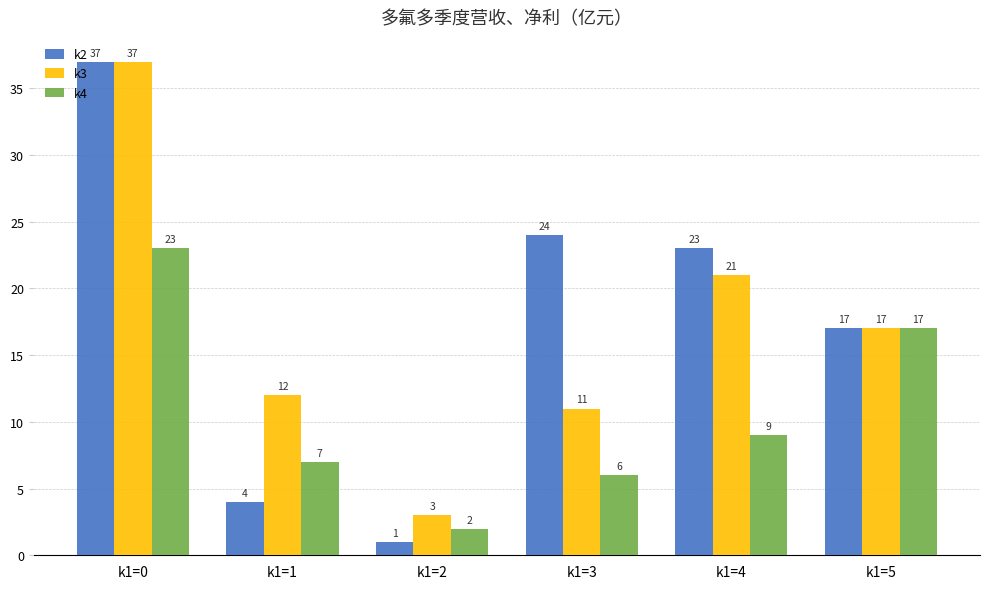

What is the sum of the k4 values at k1=2 and k1=4?

11